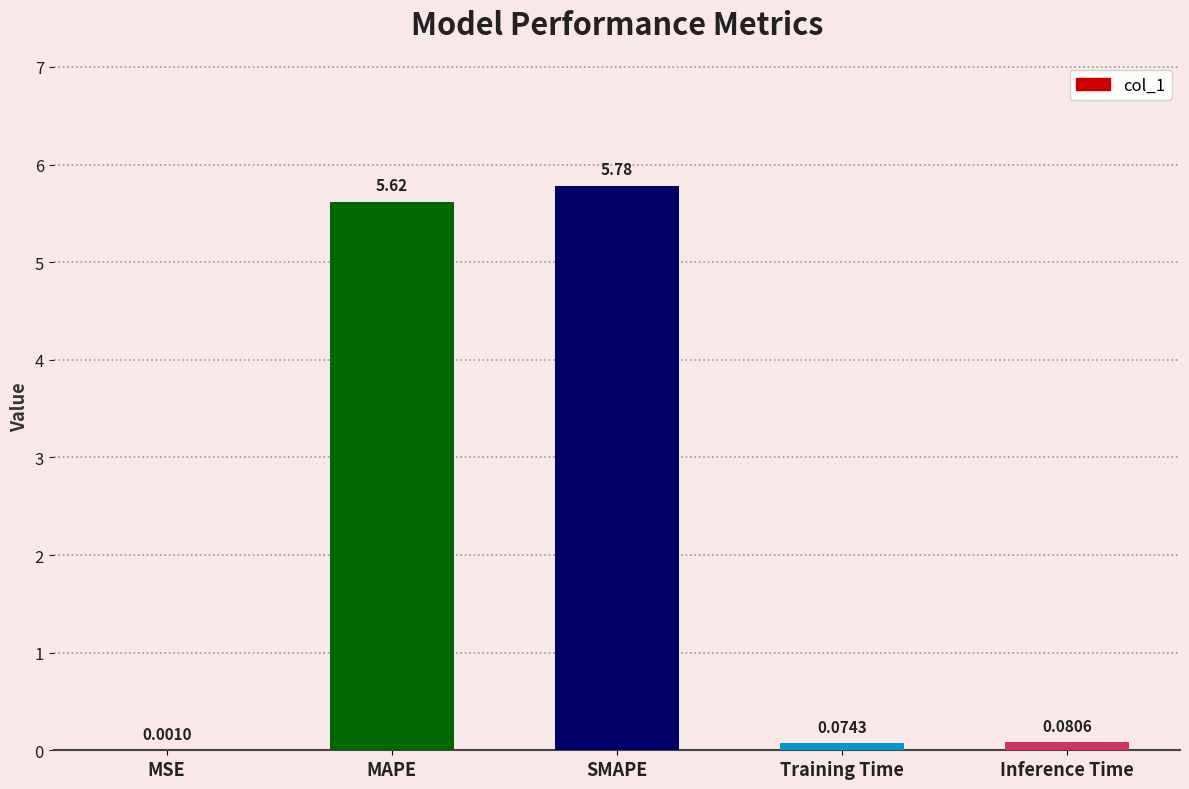

What is the change in value from SMAPE to Inference Time?

-5.7